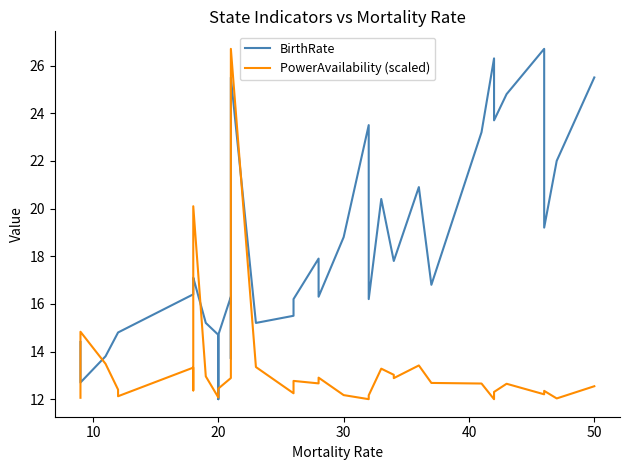

What is the sum of all BirthRate values?

657.8